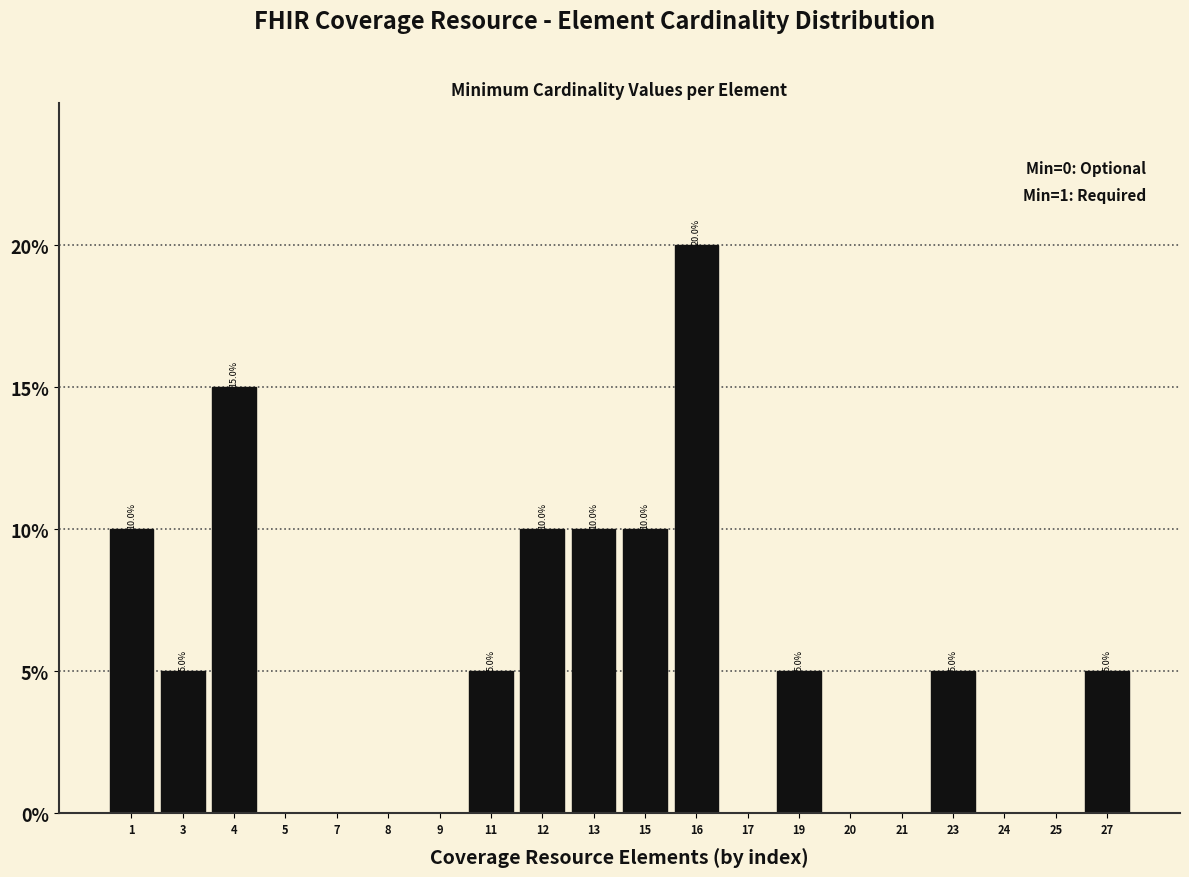

Reading left to right, transcribe all the data shown in this chart.

1=10	3=5	4=15	5=0	7=0	8=0	9=0	11=5	12=10	13=10	15=10	16=20	17=0	19=5	20=0	21=0	23=5	24=0	25=0	27=5